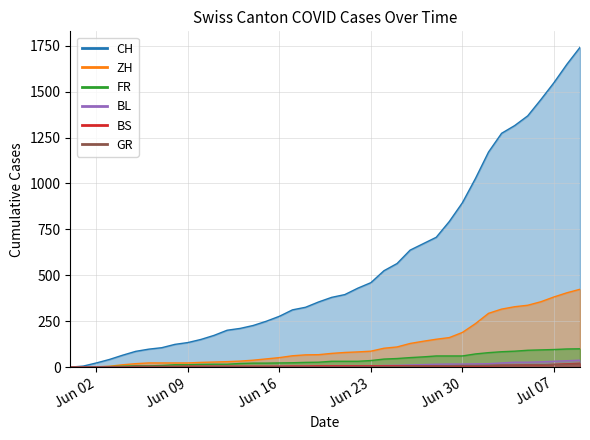

What is the total value across all series at 2020-06-27?

897